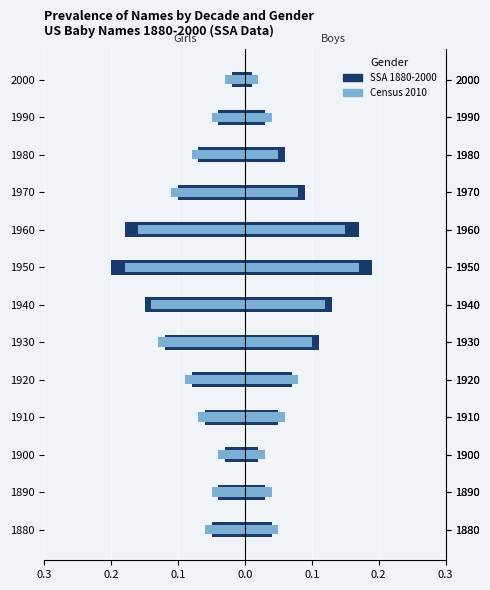

Between 11 and 12, which series saw the biggest shift?

Girls Census 2010